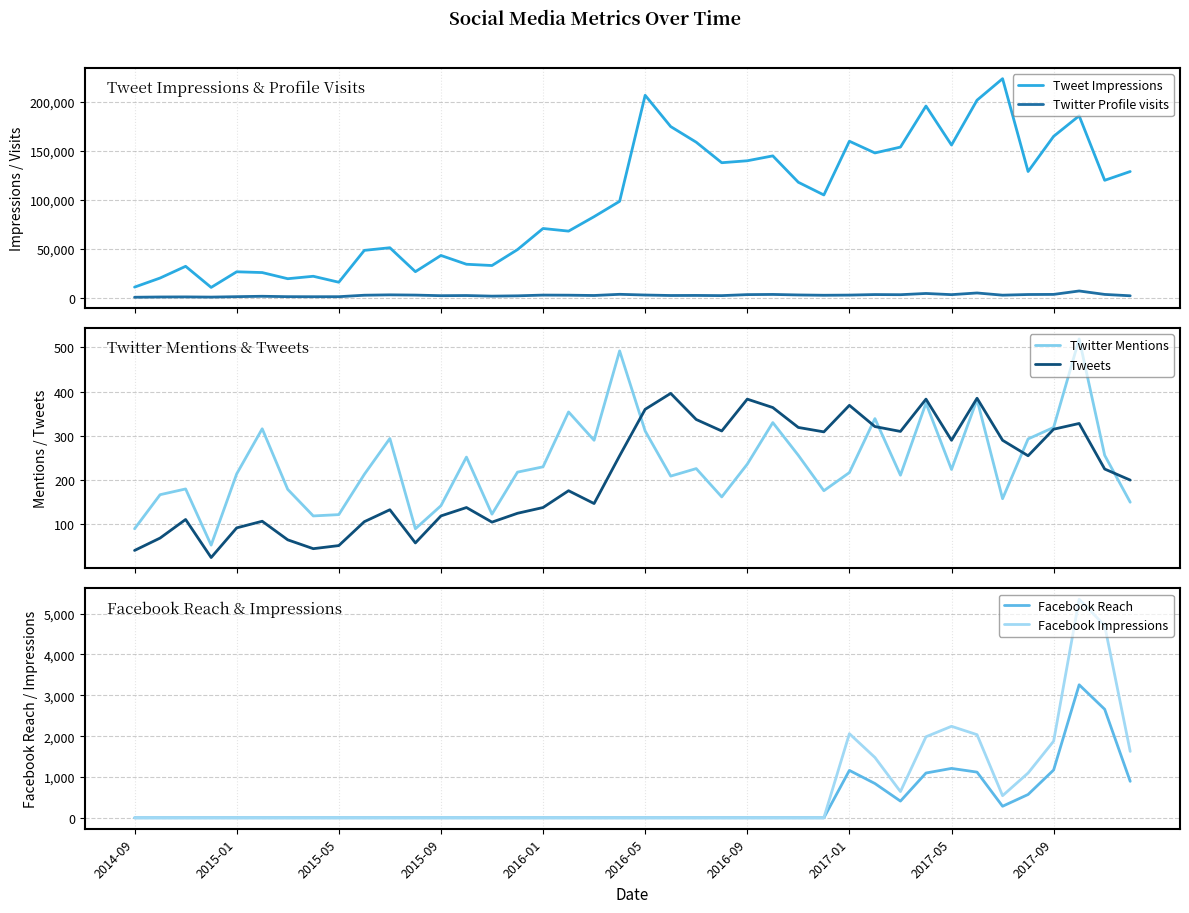

At which label does Twitter Profile visits reach its minimum?

2014-09